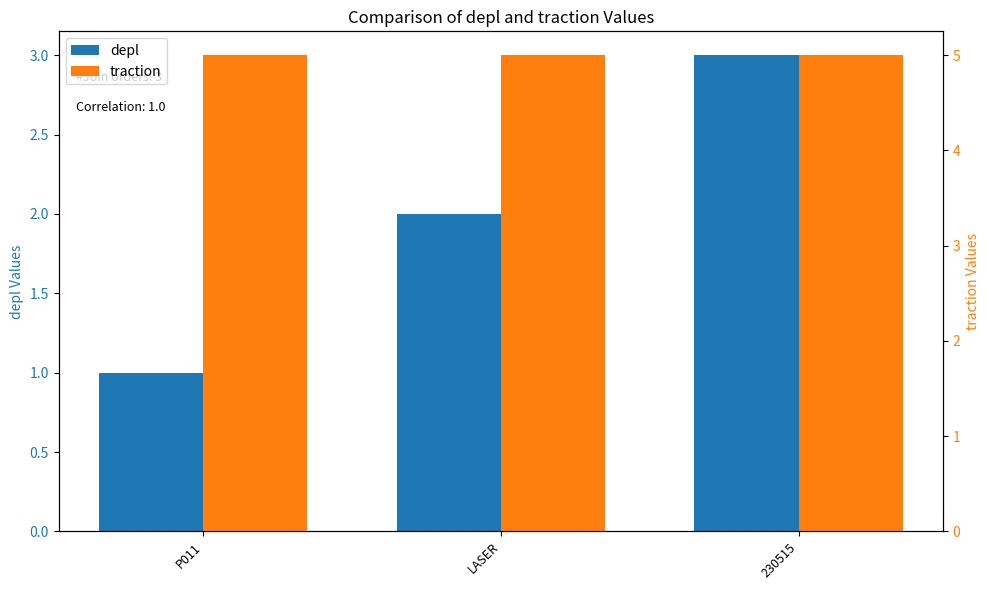

What is the value of the traction bar at the 1st from the left?

5